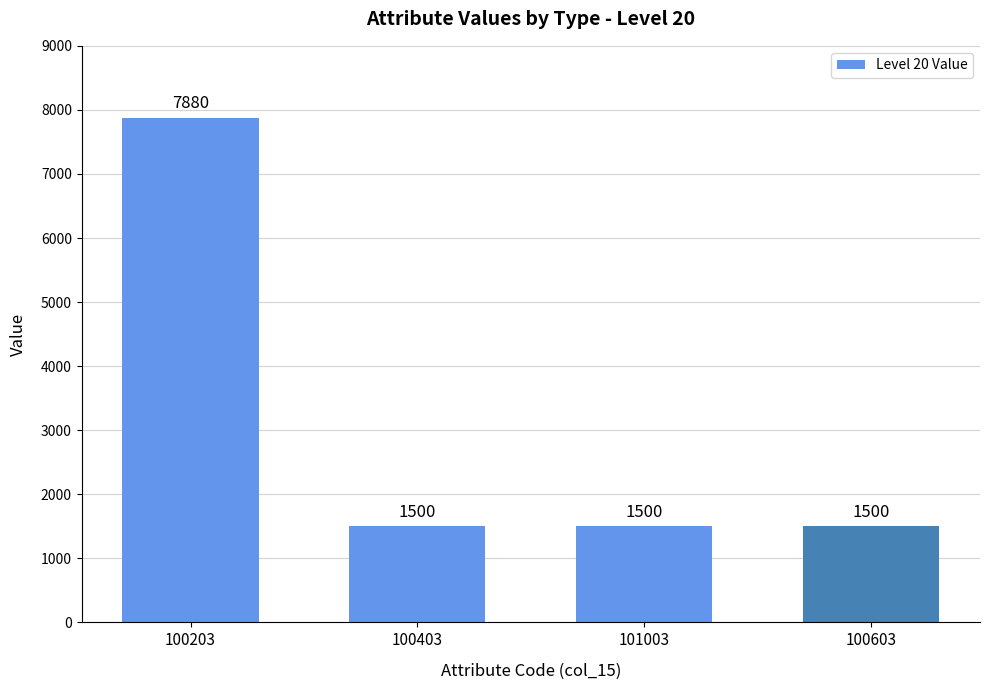

Reading left to right, list all the values displayed in this chart.

100203=7880	100403=1500	101003=1500	100603=1500